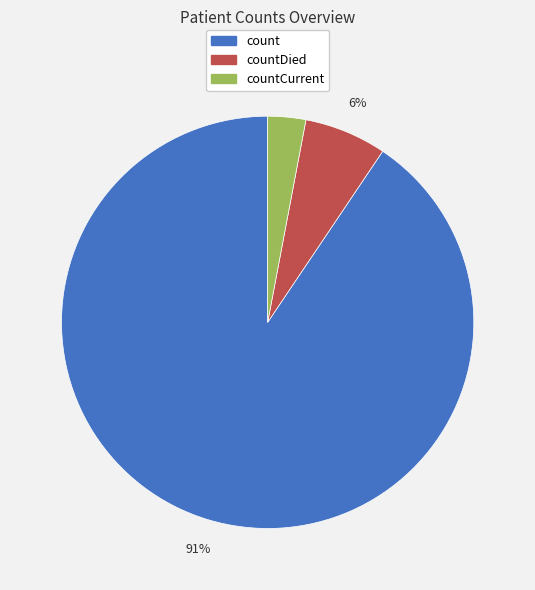

To the nearest percent, what is the difference between the largest and smallest slice percentages?

88%